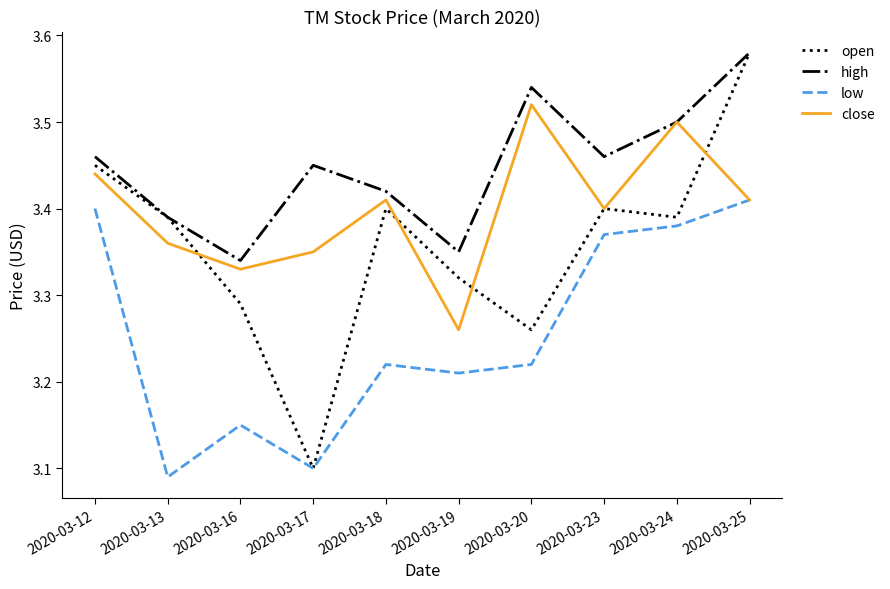

True or false: high and low cross at least once.

False